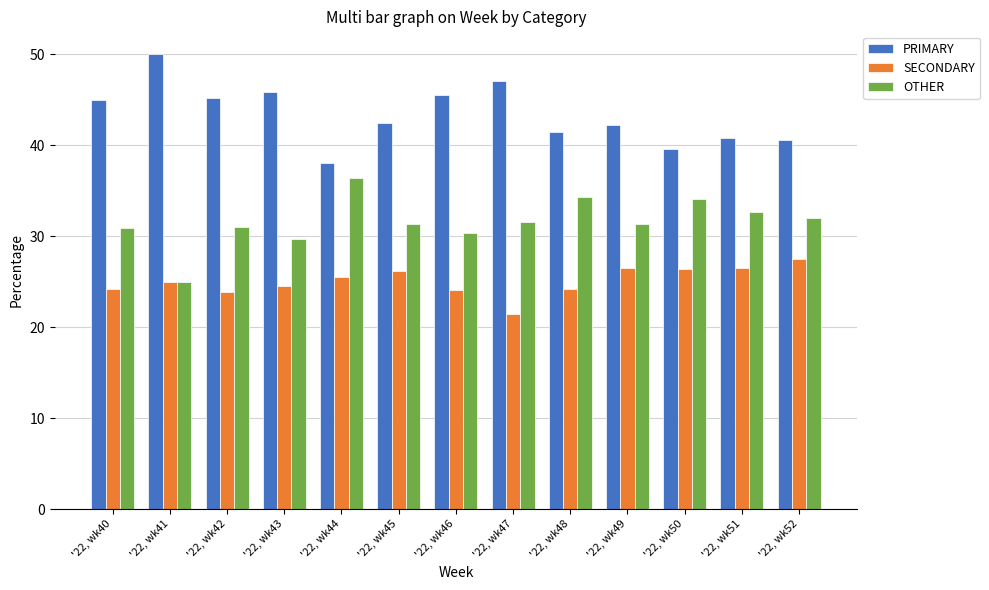

At how many categories does at least one series exceed 48?

1